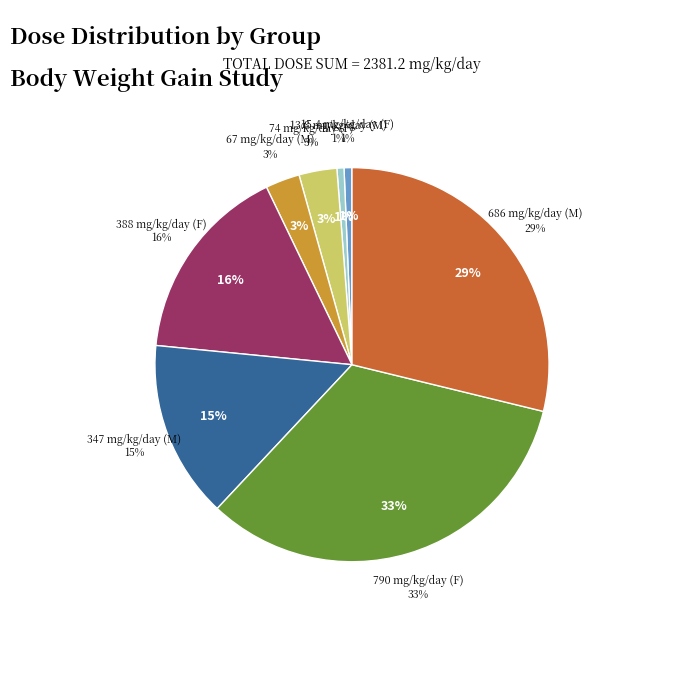

What percentage is the 388 mg/kg/day (F) slice, to the nearest percent?

16%